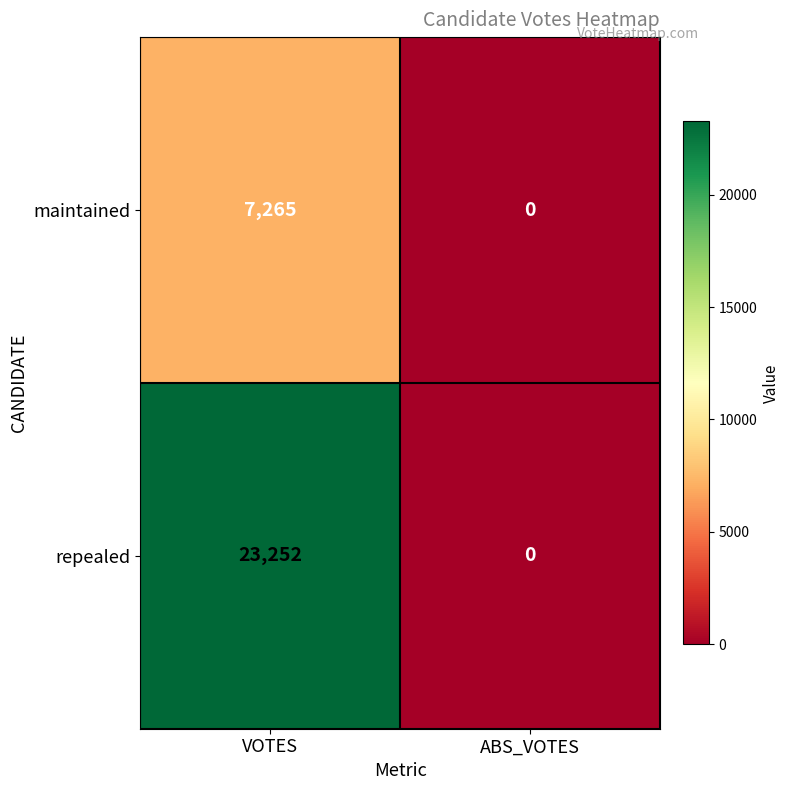

True or false: repealed has a value of 36173 at VOTES.

False